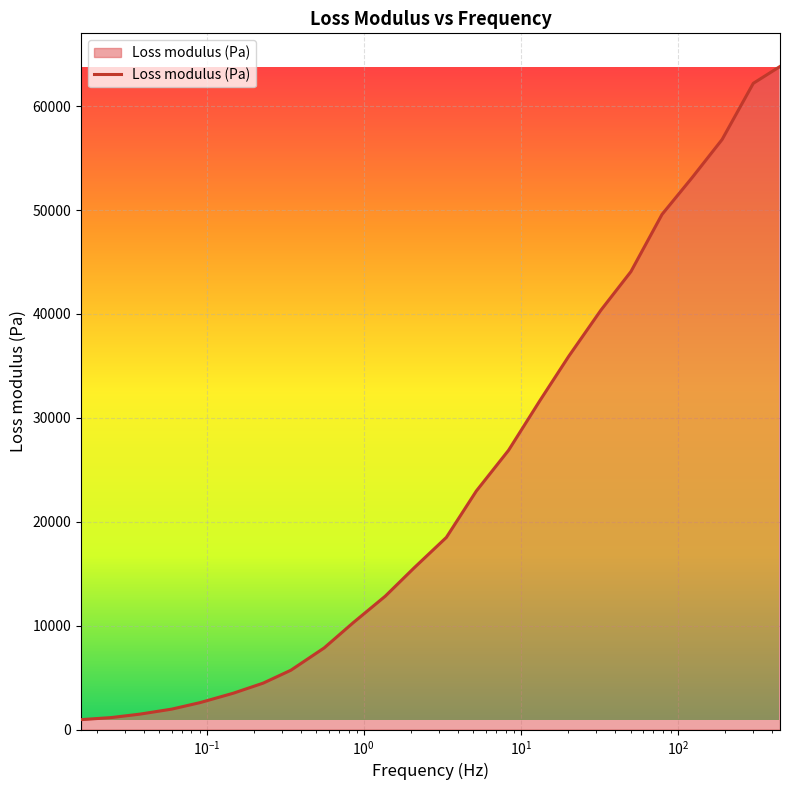

What is the maximum value shown in the chart?

63810.9